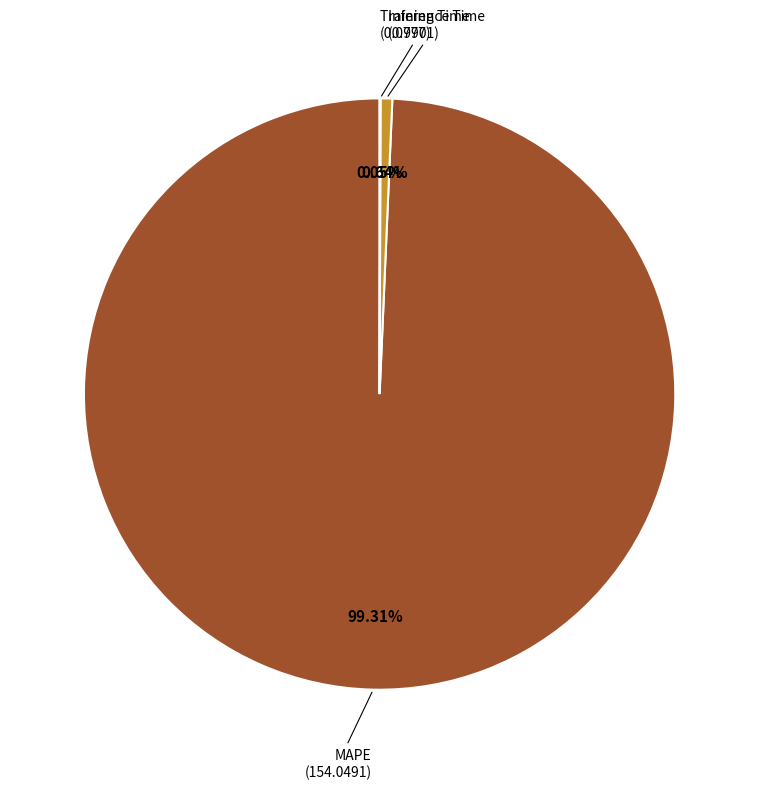

Is it true that MAPE is 89% of the pie?

False